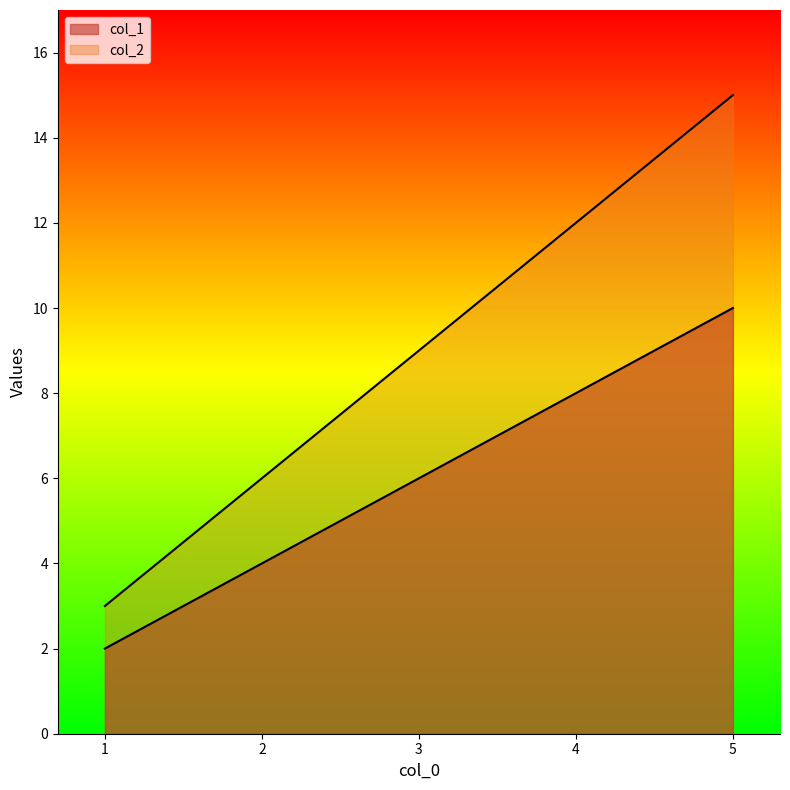

What is the maximum value for col_1?

10